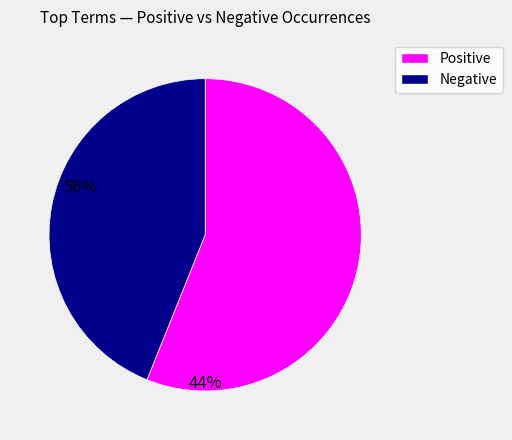

Does any single category account for the majority?

Yes